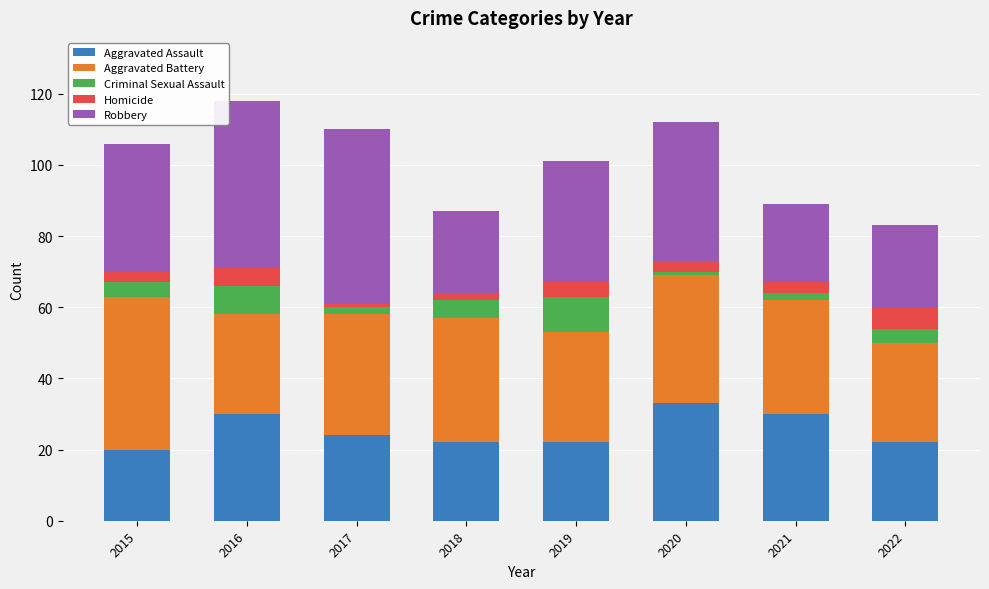

True or false: Aggravated Assault has a value of 30 at 2016.

True